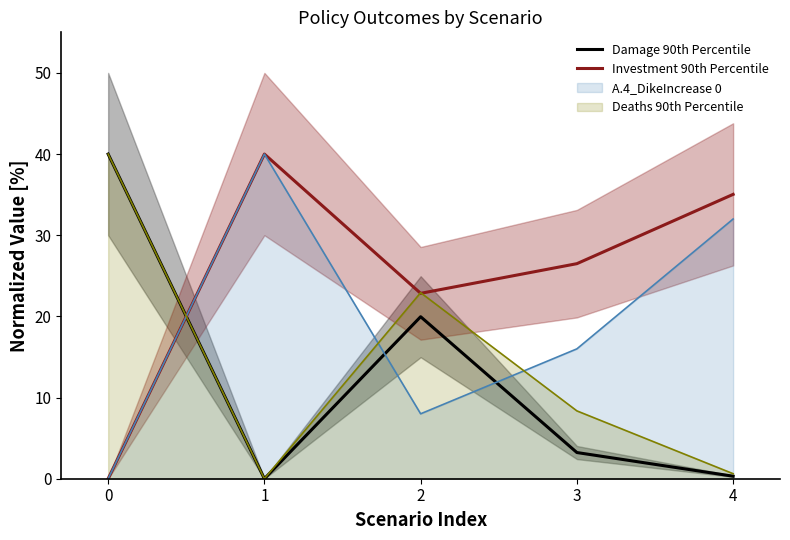

Is it true that Investment 90th Percentile equals 17.3 at 3?

False